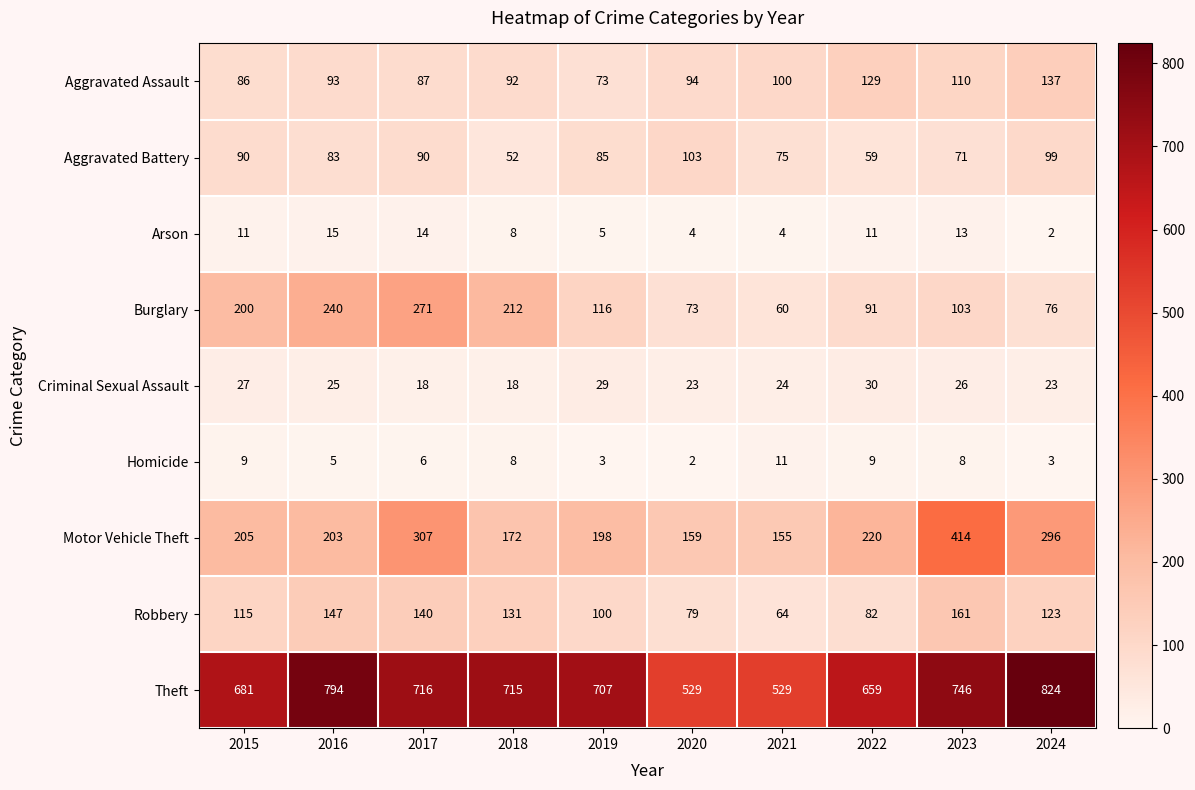

Which series has the largest range (max minus min)?

Theft